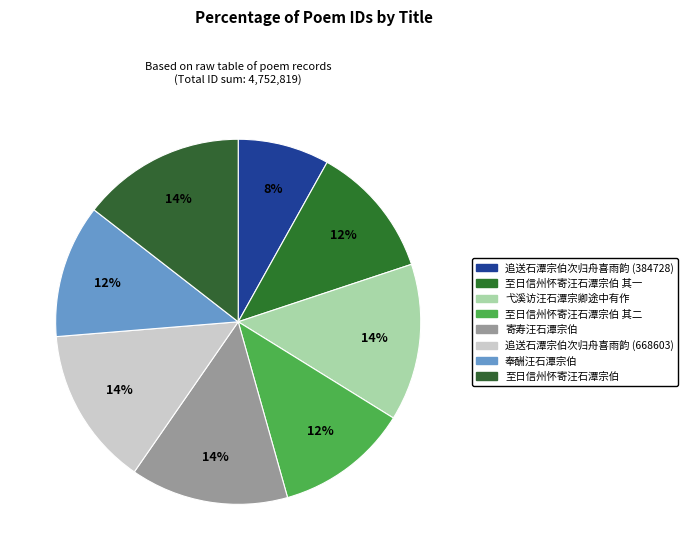

Which category has the smallest portion of the pie?

追送石潭宗伯次归舟喜雨韵